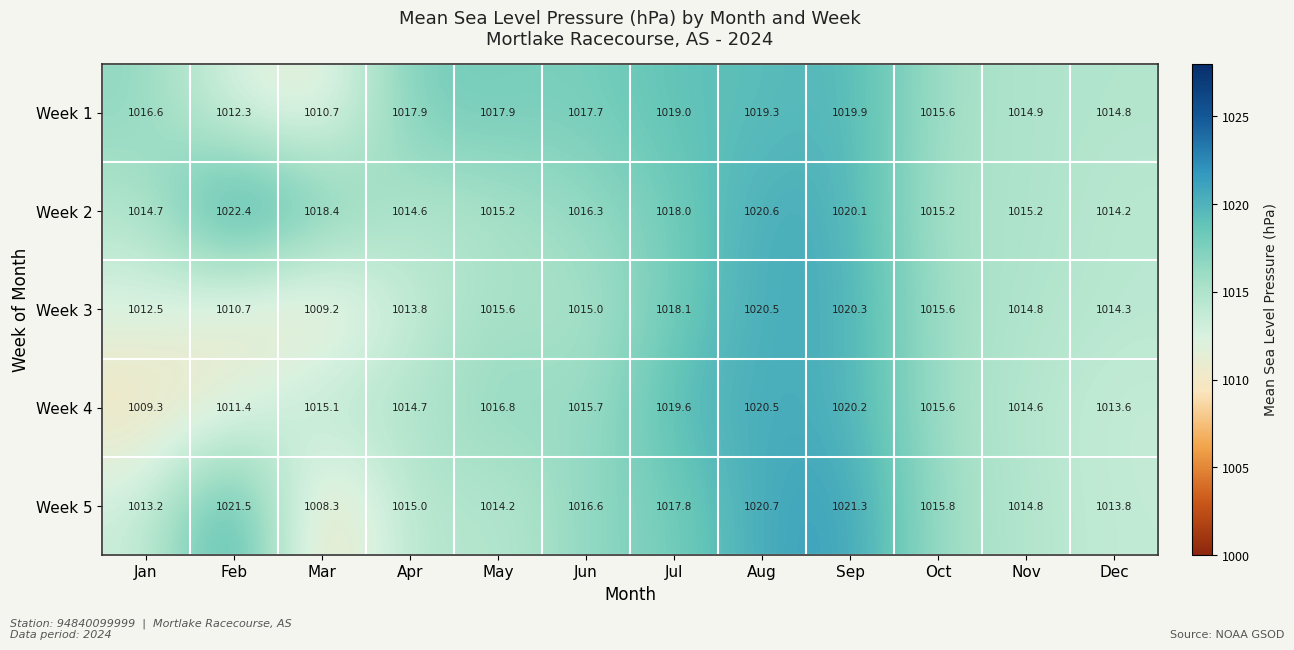

What is the total value across all series at Apr?

5076.0